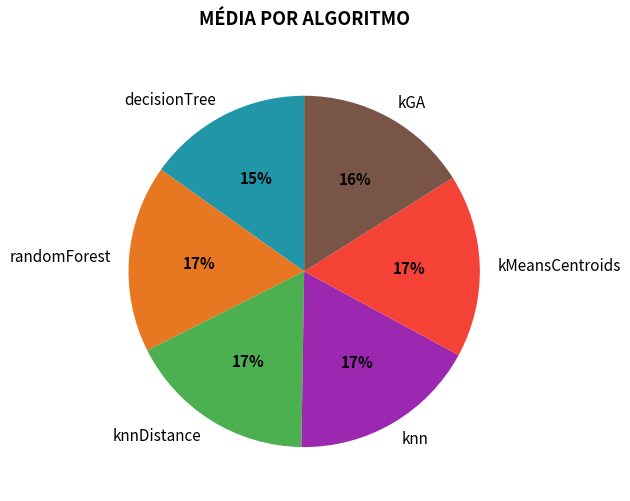

Between kGA and randomForest, which is larger?

randomForest